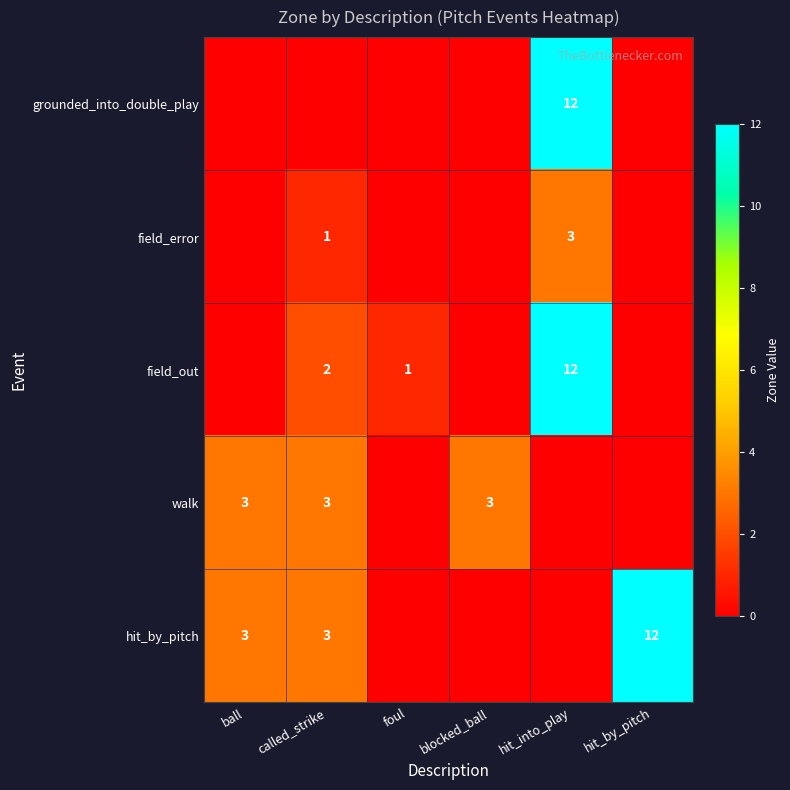

What is the average value of the hit_by_pitch series?

3